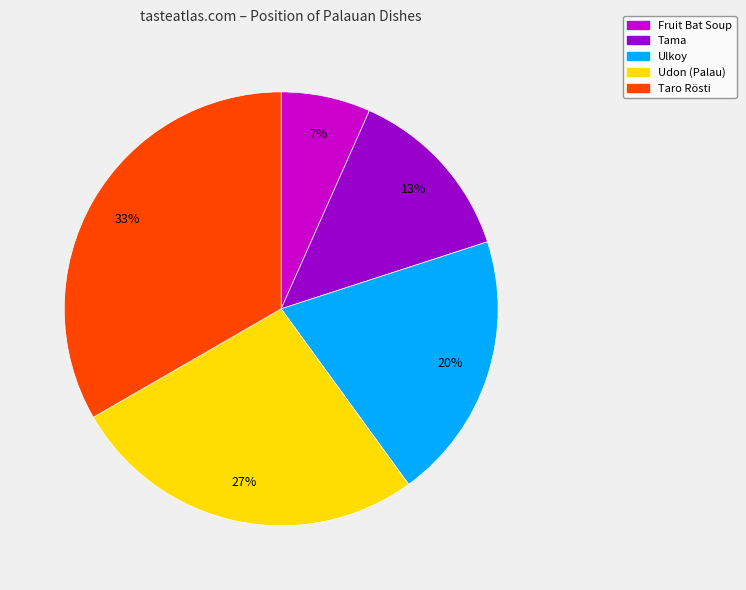

How many segments does this pie chart have?

5